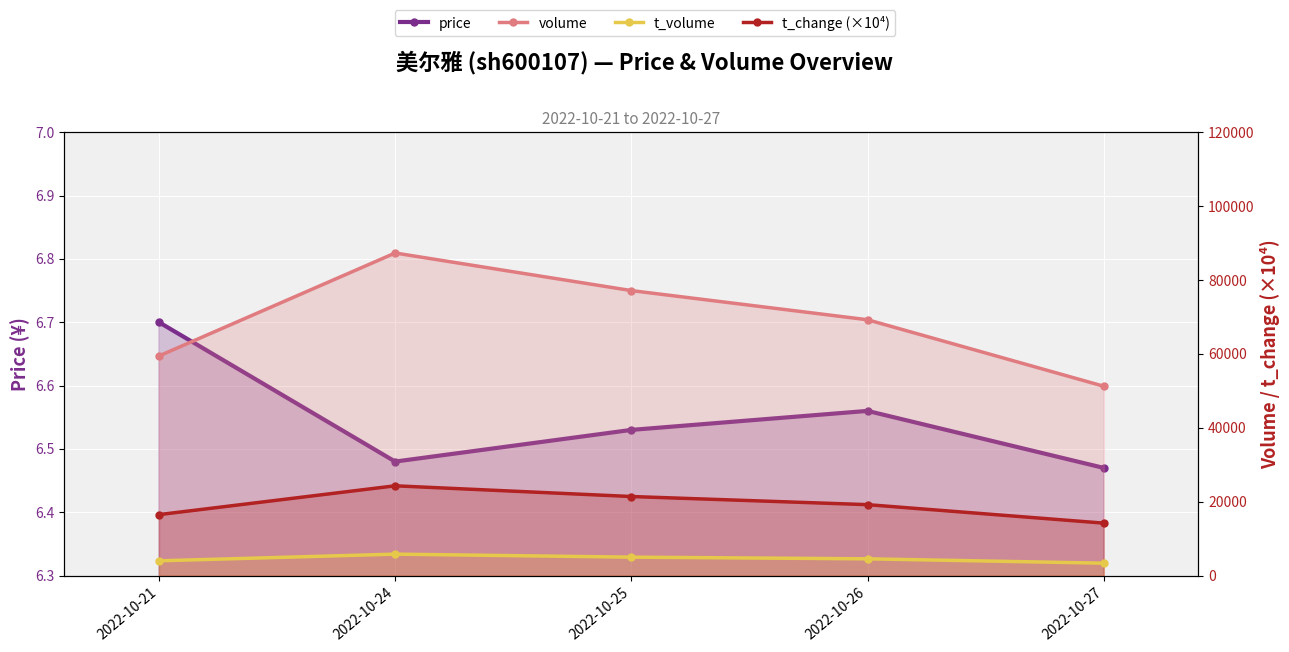

At which label does price reach its peak?

2022-10-21